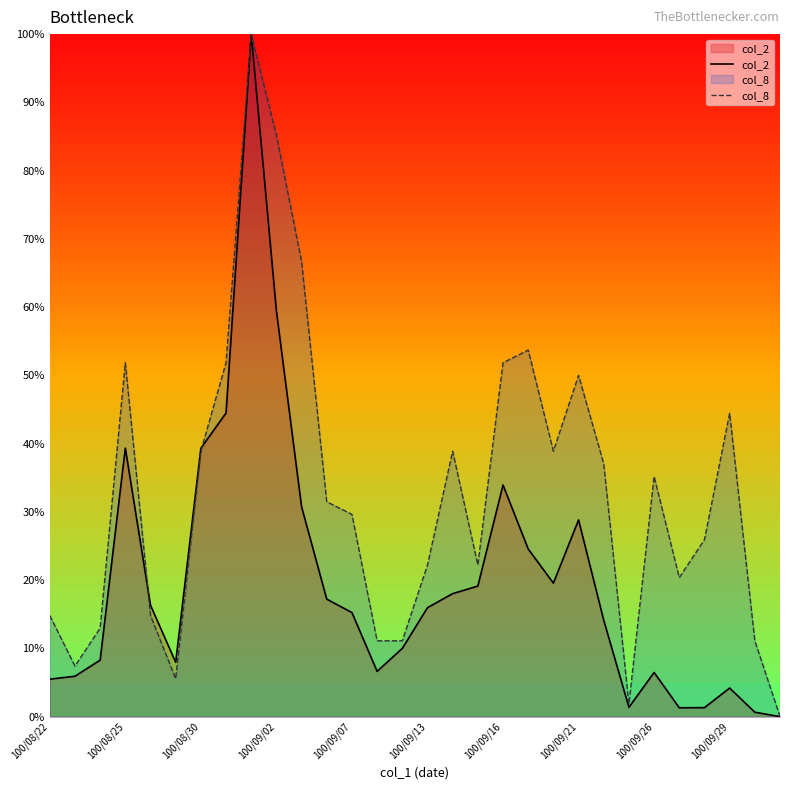

Between 16 and 25, which series saw the biggest shift?

col_8